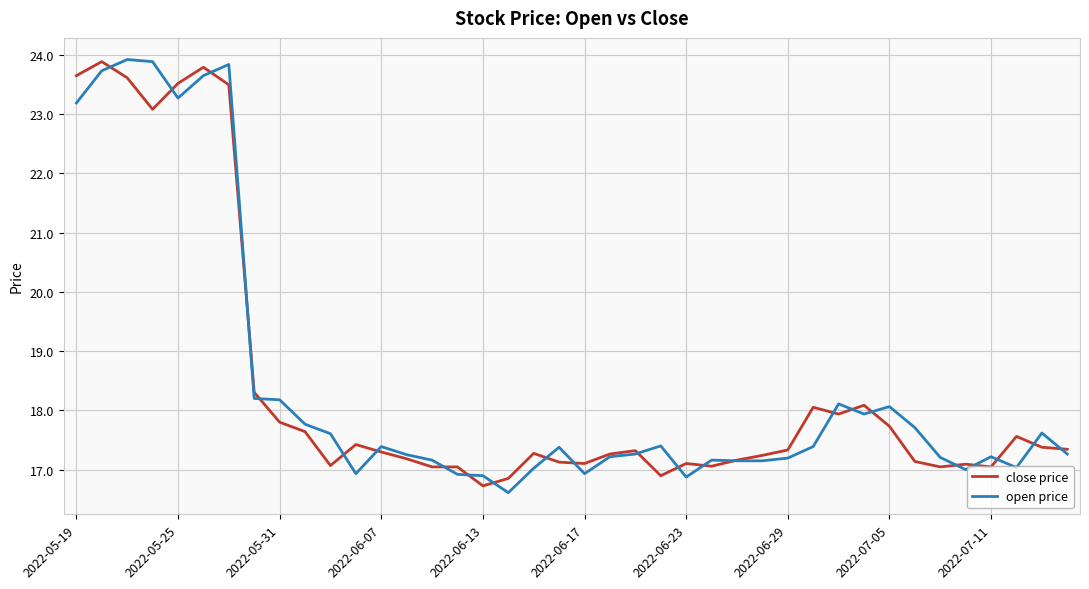

What is the highest value of the open price series?

23.9